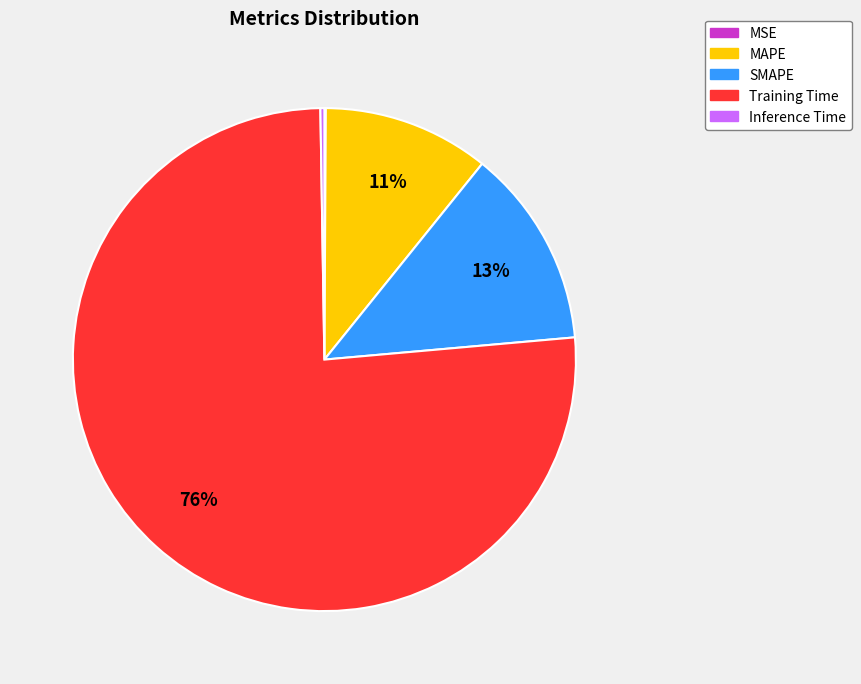

Which slice represents more than half of the pie?

Training Time